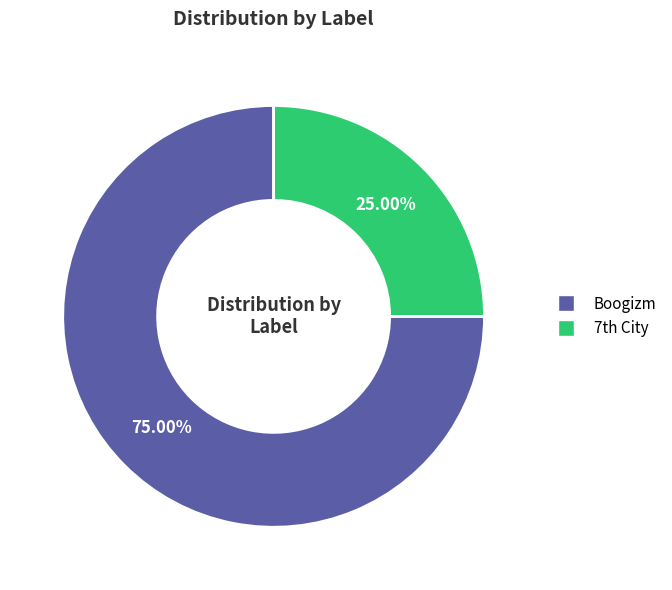

Which slice is the largest?

Boogizm